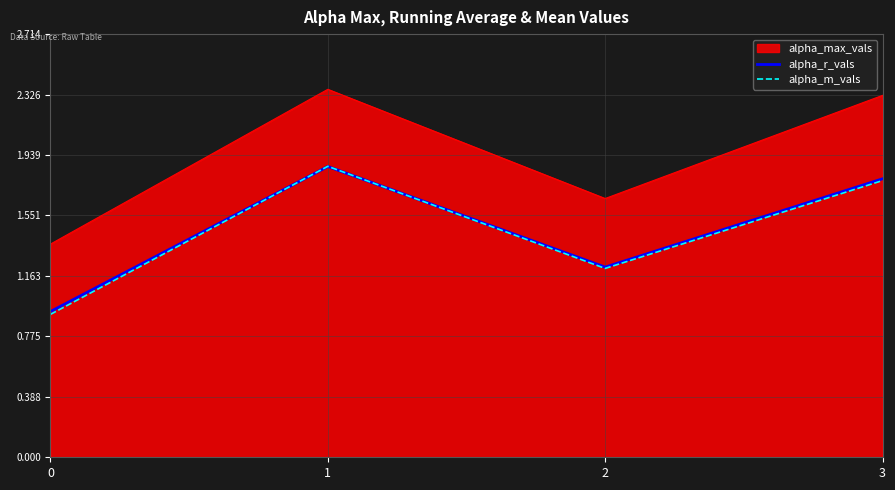

Where is the first local minimum for alpha_r_vals?

2